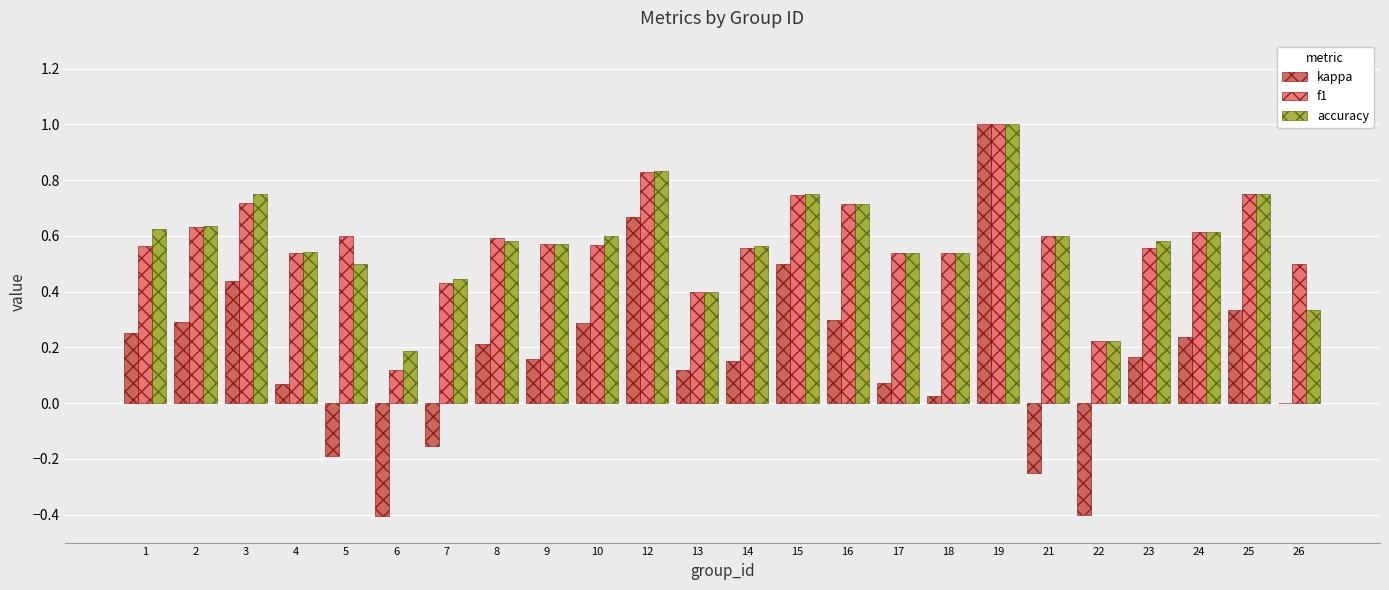

How many f1 values are between 0 and 1?

24